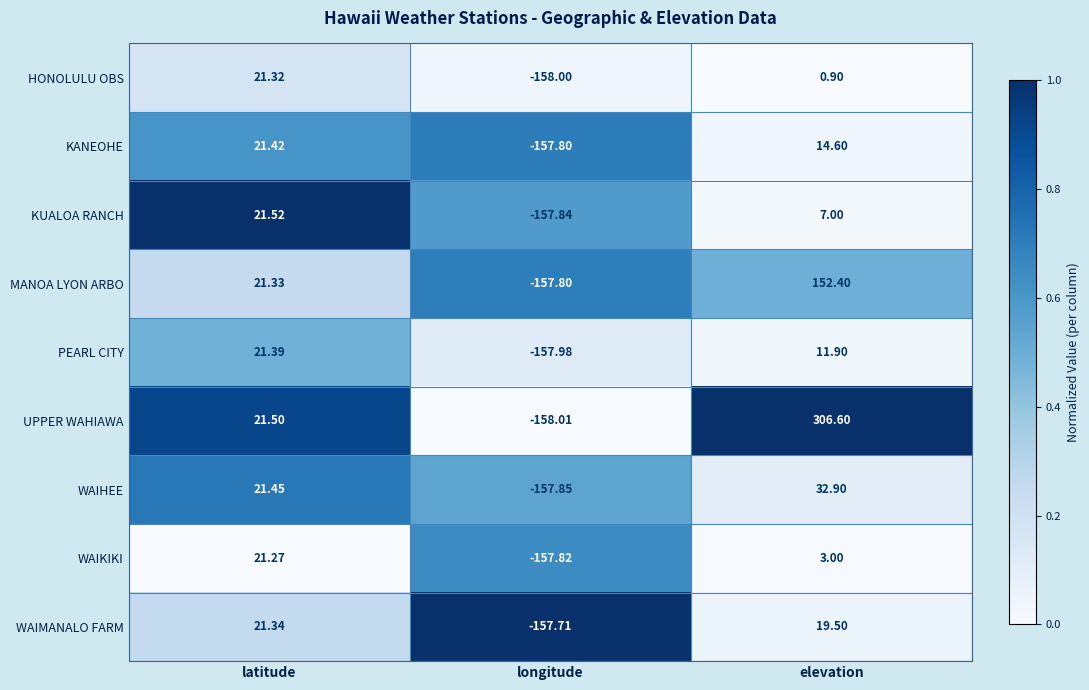

What is the difference between the highest and lowest values at longitude?

0.3